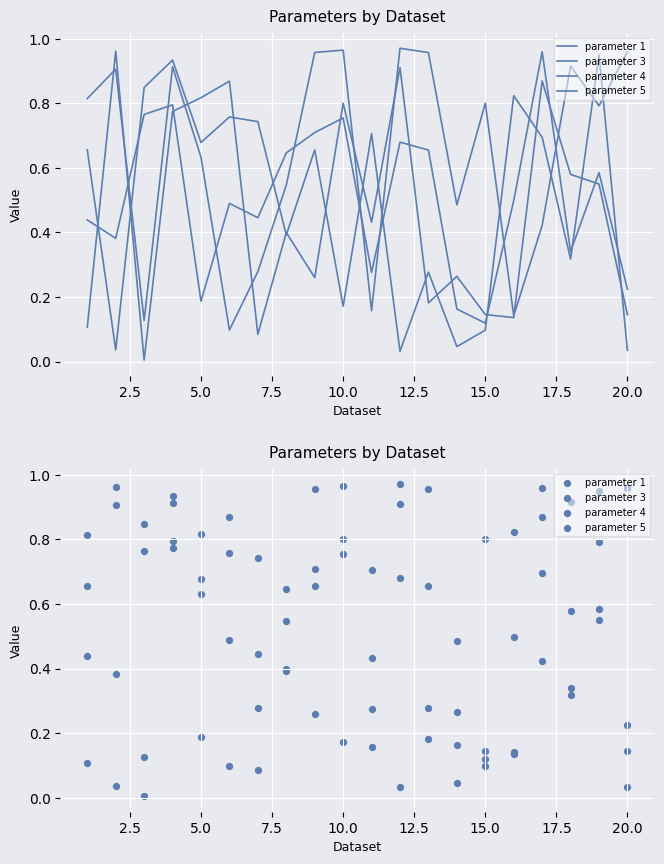

Which series reaches the maximum Y coordinate?

parameter 1